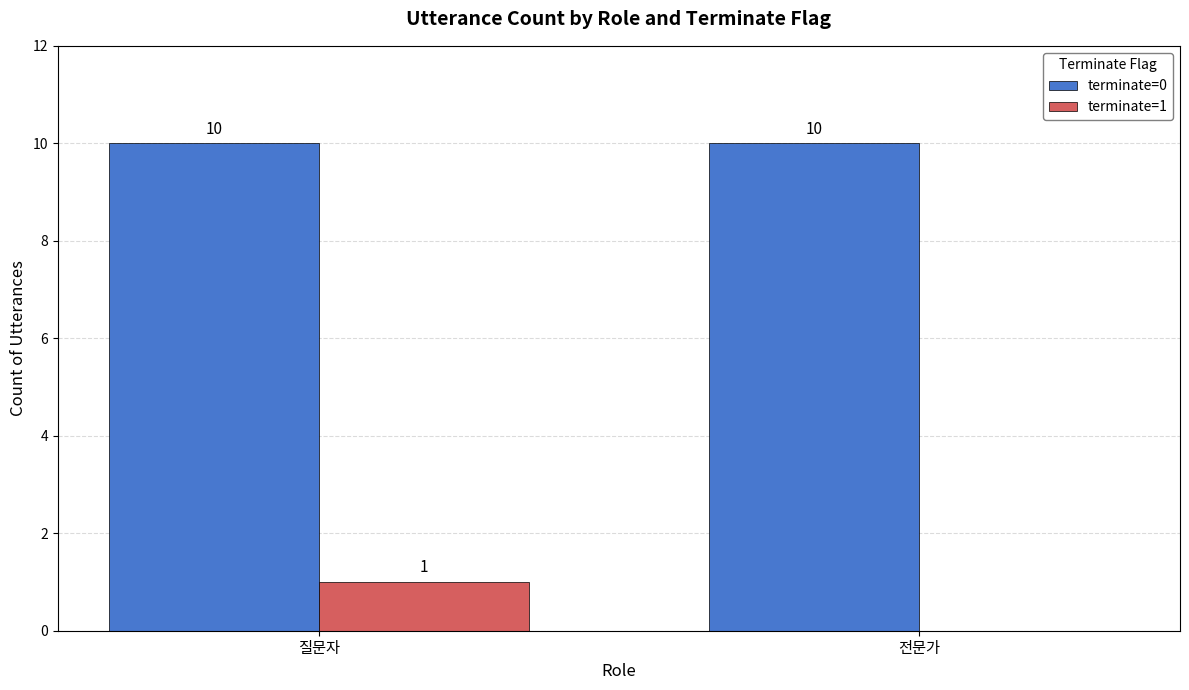

What are all the series names shown in the legend?

terminate=0, terminate=1